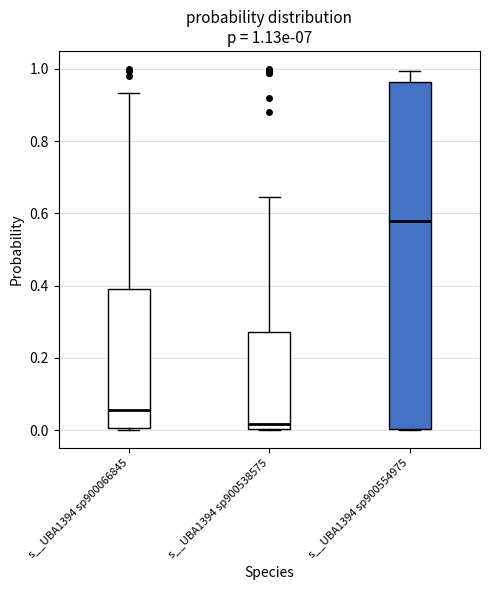

Which box's median line is the highest?

s__UBA1394 sp900554975